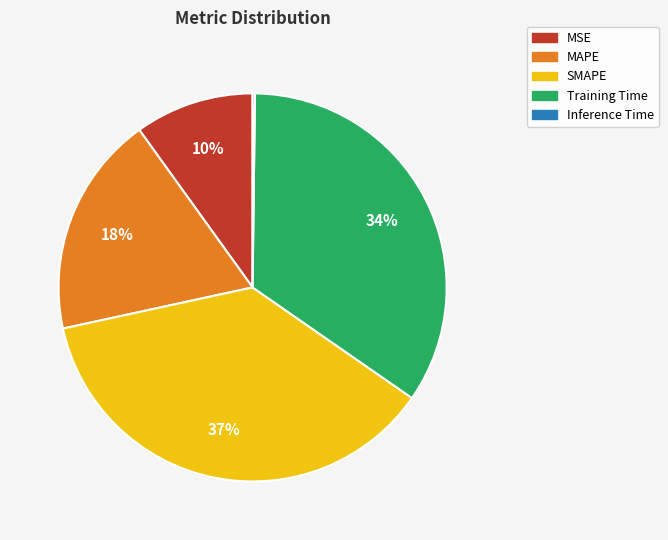

Is there a majority slice in this chart?

No